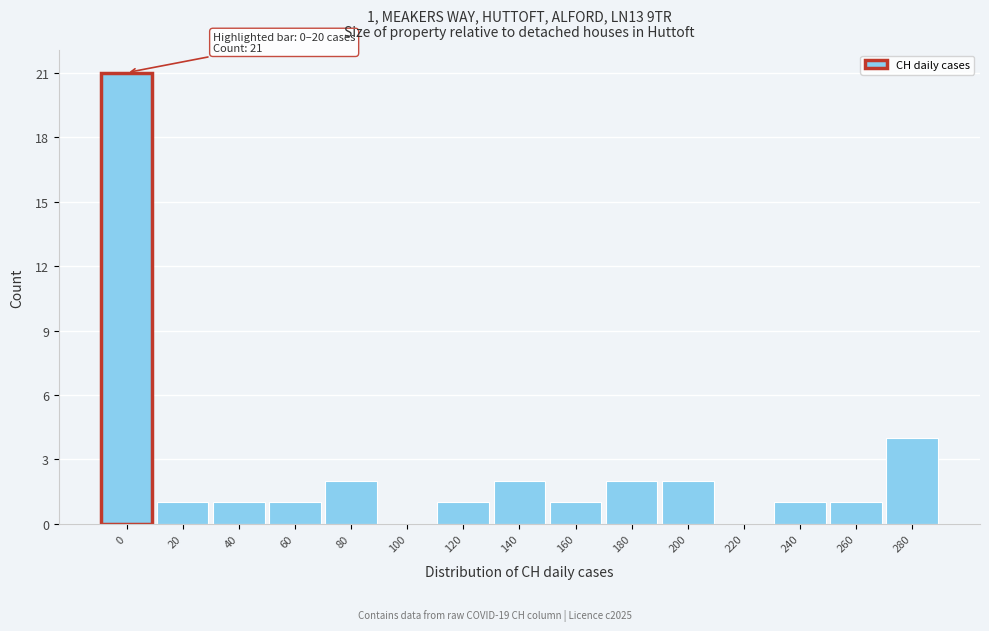

Reading right to left, what are all the values shown in this chart?

280=4	260=1	240=1	220=0	200=2	180=2	160=1	140=2	120=1	100=0	80=2	60=1	40=1	20=1	0=21